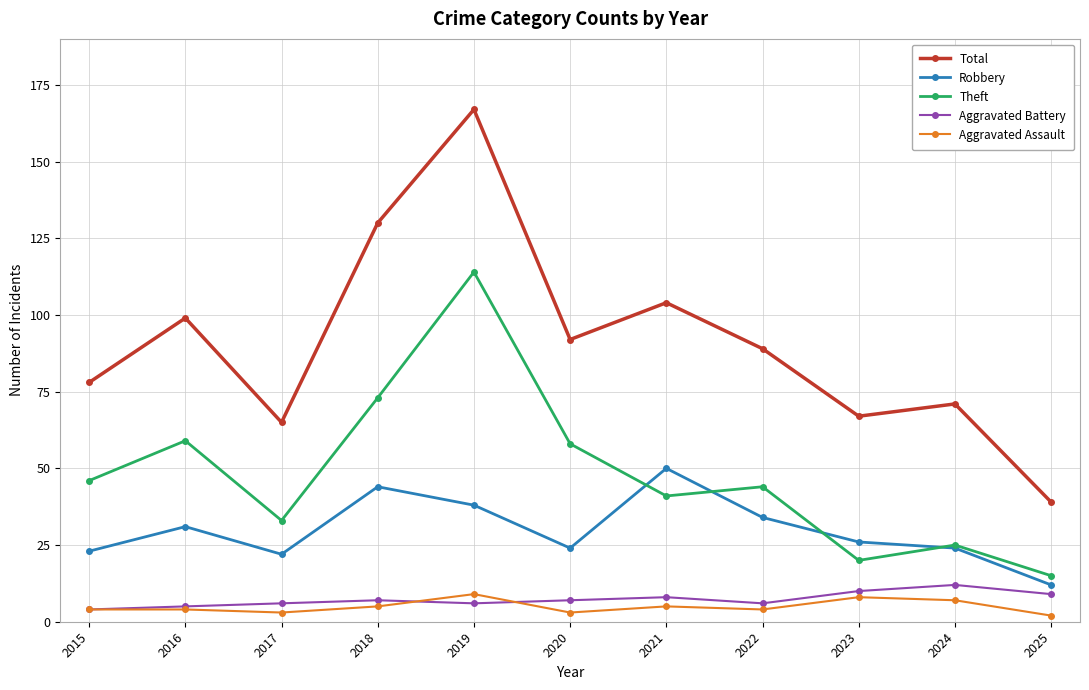

How many interior local valleys does the Robbery series have?

2